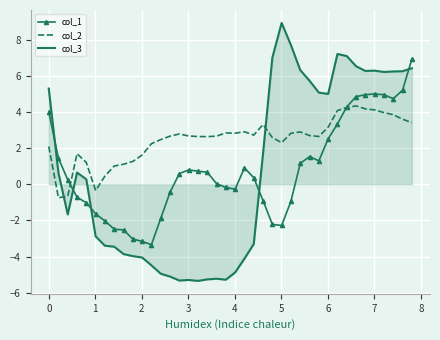

Rank the series by their maximum value, from lowest to highest.

col_2, col_1, col_3